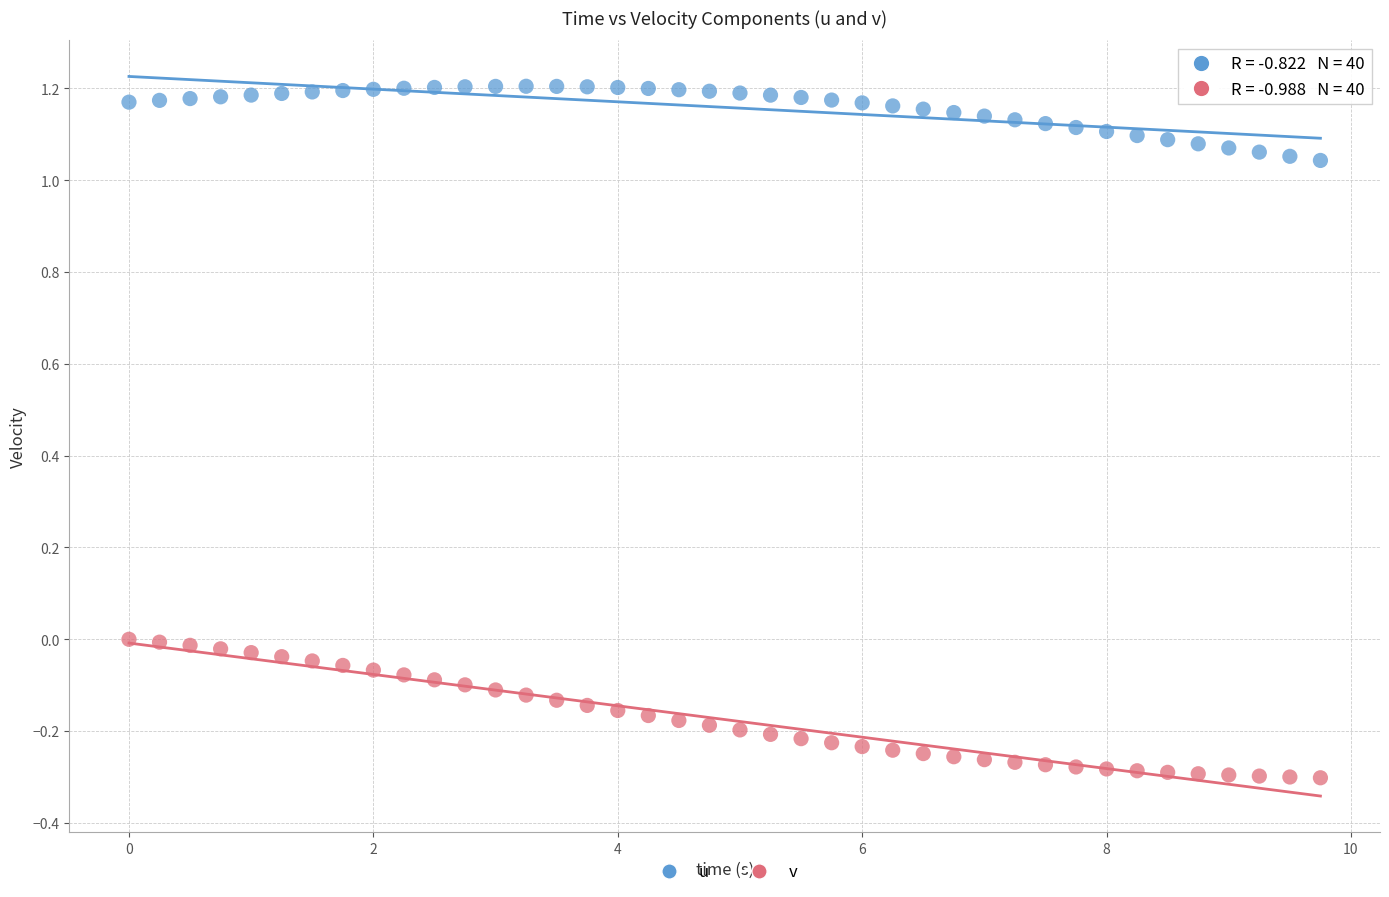

Across all data points, what is the range of X values (max minus min)?

9.8